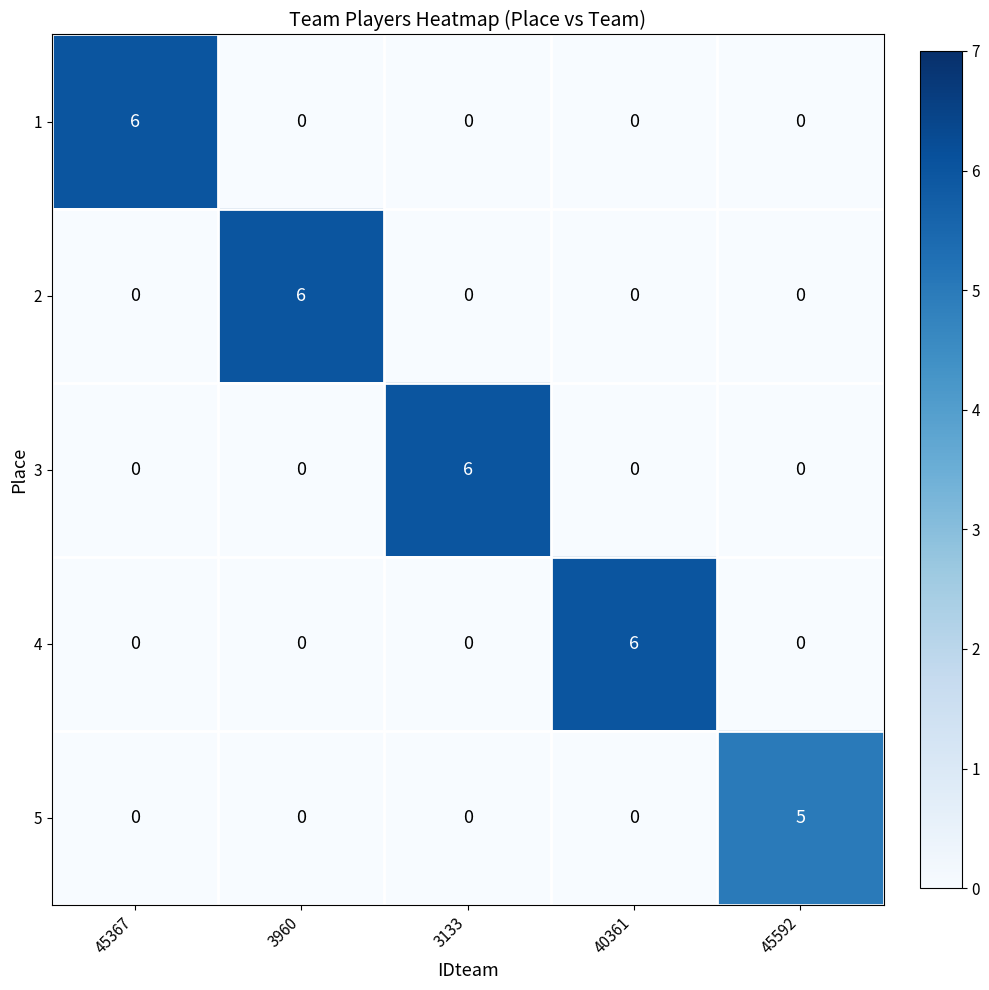

At how many categories does at least one series exceed 2?

5